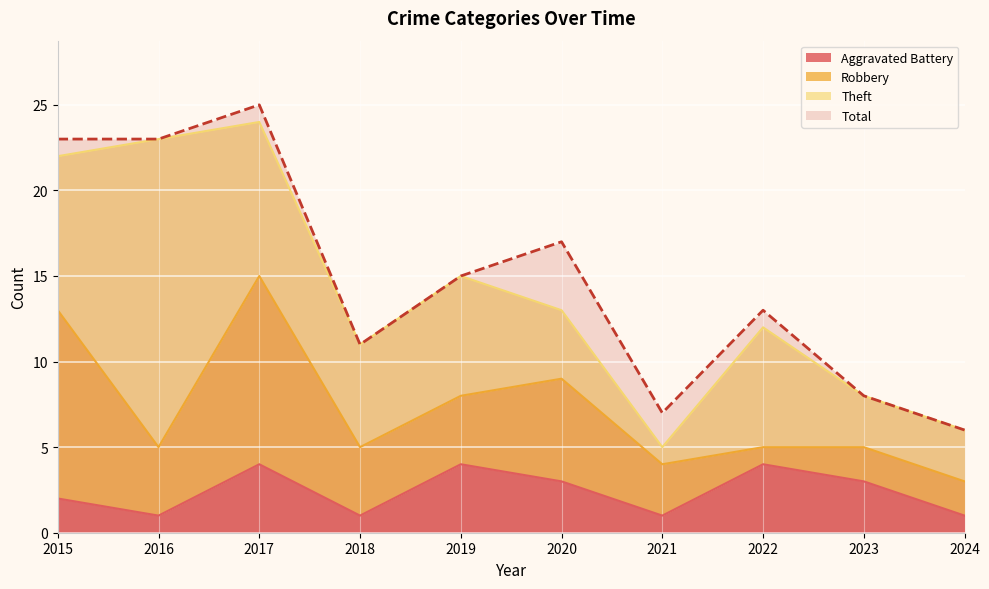

The Aggravated Battery series shows 5 at 2023. True or false?

False